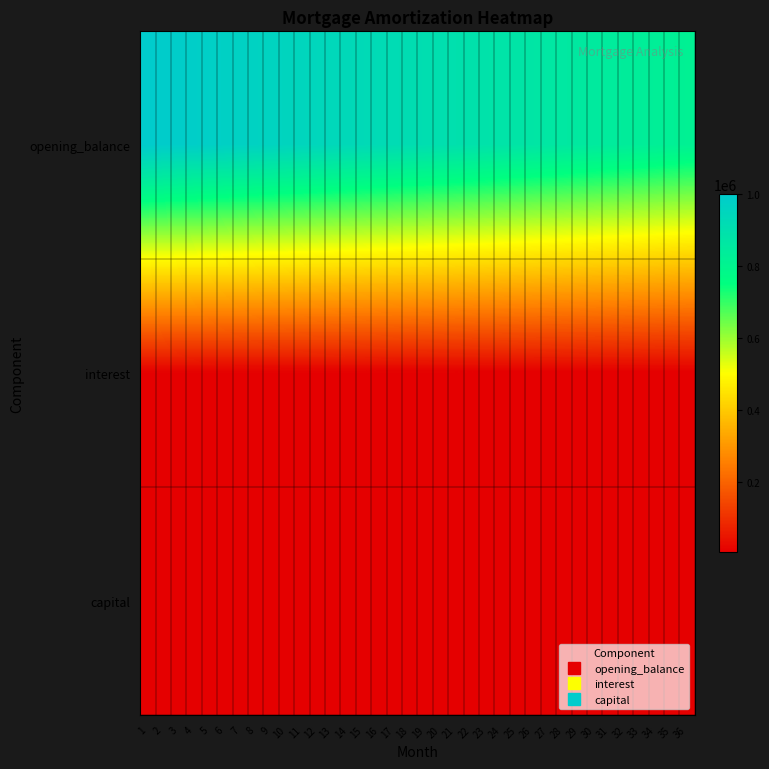

Reading left to right, transcribe all the data shown in this chart.

opening_balance: 1=1000000.0	2=995162.0	3=990300.9	4=985416.5	5=980508.7	6=975577.3	7=970622.3	8=965643.6	9=960641.0	10=955614.5	11=950563.9	12=945489.0	13=940389.9	14=935266.3	15=930118.2	16=924945.4	17=919747.8	18=914525.3	19=909277.7	20=904005.1	21=898707.2	22=893383.8	23=888035.0	24=882660.6	25=877260.4	26=871834.3	27=866382.2	28=860904.0	29=855399.6	30=849868.7	31=844311.4	32=838727.4	33=833116.7	34=827479.1	35=821814.5	36=816122.7
interest: 1=4791.7	2=4768.5	3=4745.2	4=4721.8	5=4698.3	6=4674.6	7=4650.9	8=4627.0	9=4603.1	10=4579.0	11=4554.8	12=4530.5	13=4506.0	14=4481.5	15=4456.8	16=4432.0	17=4407.1	18=4382.1	19=4357.0	20=4331.7	21=4306.3	22=4280.8	23=4255.2	24=4229.4	25=4203.5	26=4177.5	27=4151.4	28=4125.2	29=4098.8	30=4072.3	31=4045.7	32=4018.9	33=3992.0	34=3965.0	35=3937.9	36=3910.6
capital: 1=4838.0	2=4861.1	3=4884.4	4=4907.8	5=4931.3	6=4955.0	7=4978.7	8=5002.6	9=5026.5	10=5050.6	11=5074.8	12=5099.2	13=5123.6	14=5148.1	15=5172.8	16=5197.6	17=5222.5	18=5247.5	19=5272.7	20=5297.9	21=5323.3	22=5348.8	23=5374.5	24=5400.2	25=5426.1	26=5452.1	27=5478.2	28=5504.5	29=5530.8	30=5557.3	31=5584.0	32=5610.7	33=5637.6	34=5664.6	35=5691.8	36=5719.0